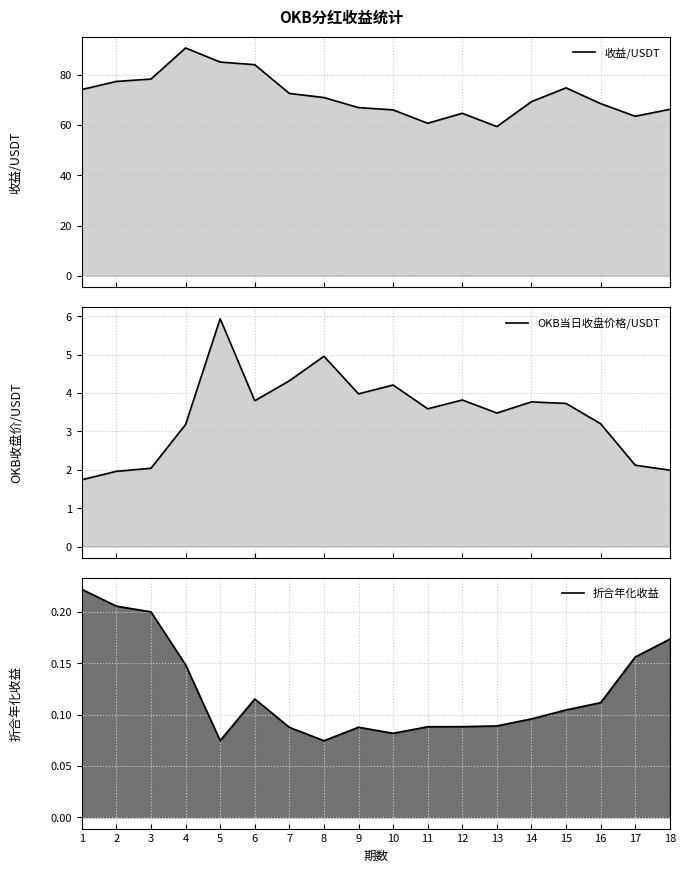

What is the approximate value of OKB当日收盘价格/USDT at 15?

3.7